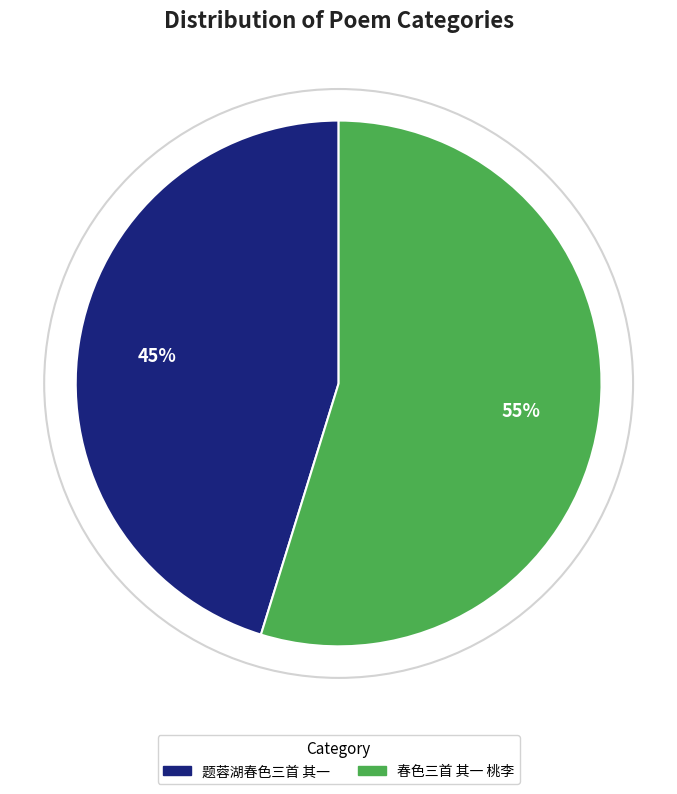

Approximately how many times larger is the value at 题蓉湖春色三首 其一 compared to 春色三首 其一 桃李?

0.8